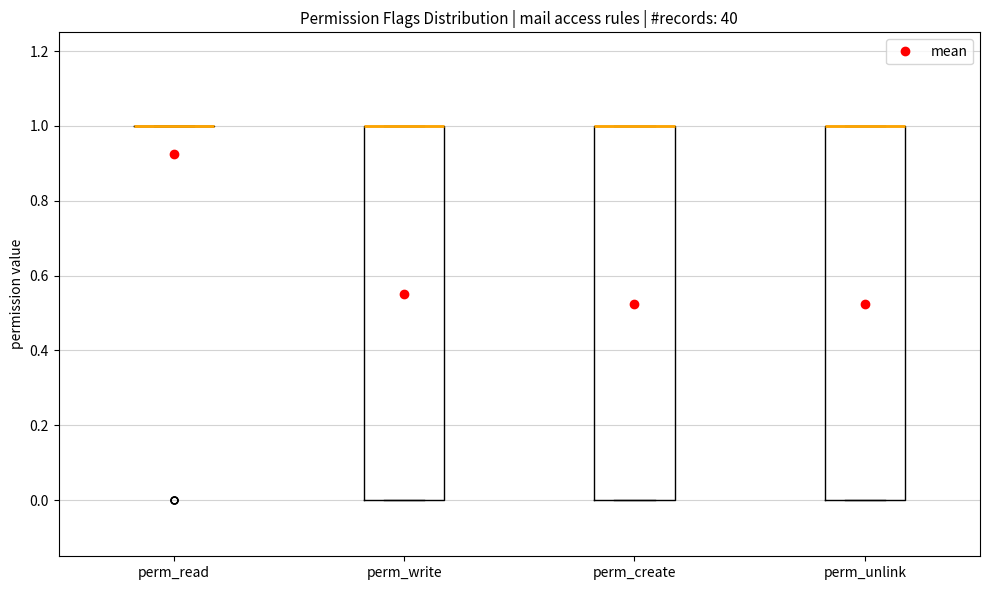

Where is the lower edge of the box for perm_create on the y-axis? The values are not printed on the chart, so give them approximately, as read against the axis.

0